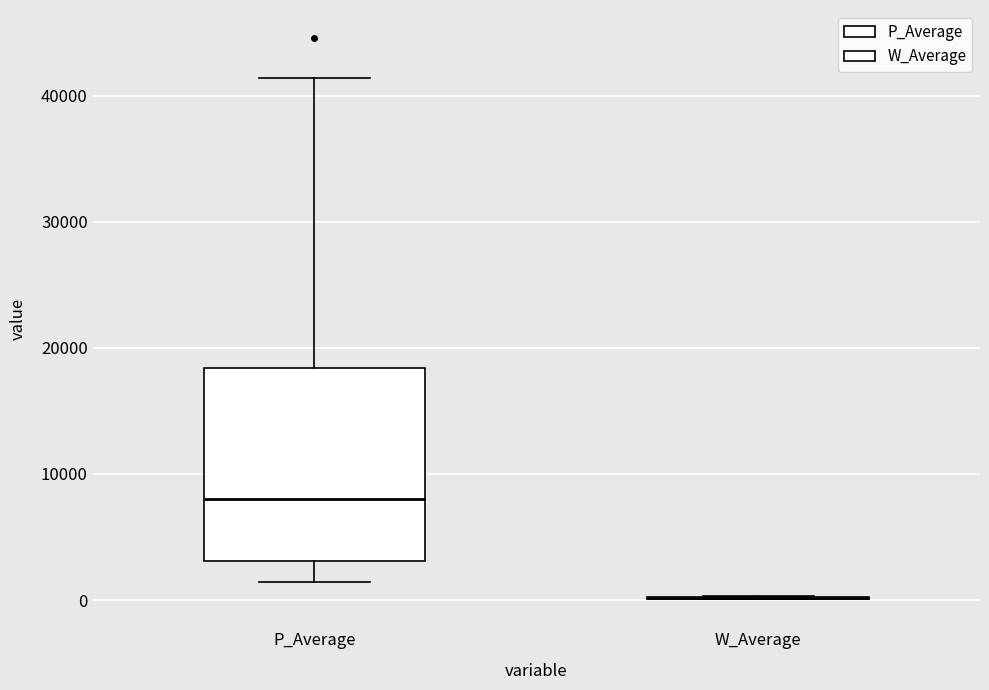

Reading left to right, transcribe this box plot: for each box, give where its median line is, the range the box spans, and where its two whiskers end, as read against the y-axis. The values are not printed on the chart, so give them approximately, as read against the axis.

P_Average: median 8000, box 3000 to 18000, whiskers 1000 to 41000
W_Average: box collapsed to a line at 0, whiskers 0 to 0